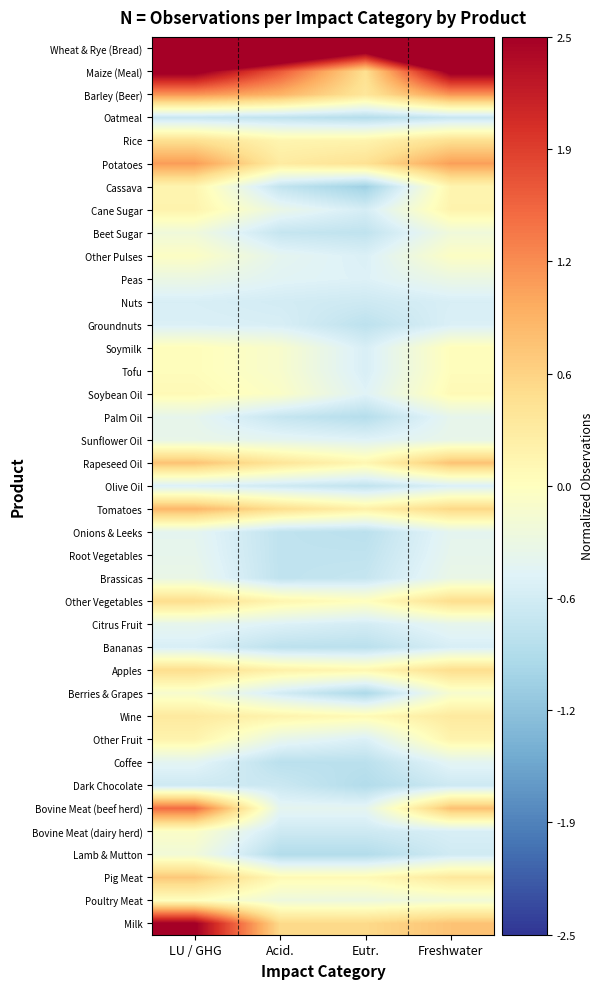

Count the number of data series in this chart.

39